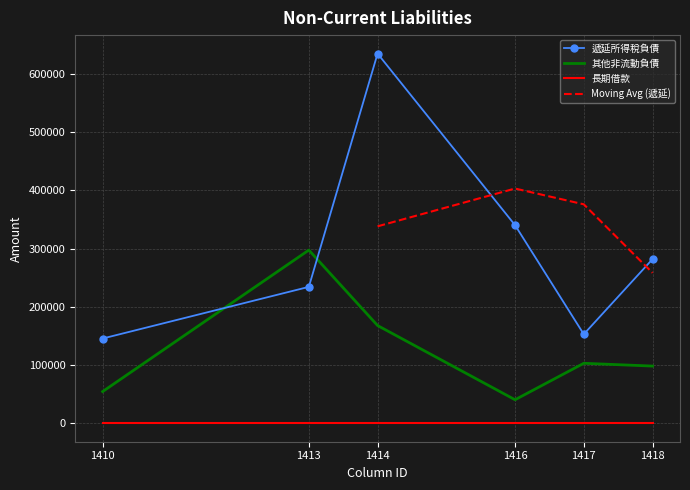

What is the approximate value of 其他非流動負債 at 1417?

102965